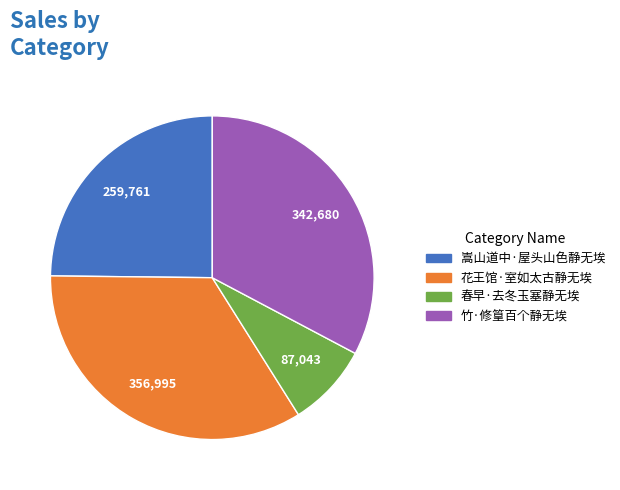

What is the smallest slice in the pie chart?

春早·去冬玉塞静无埃